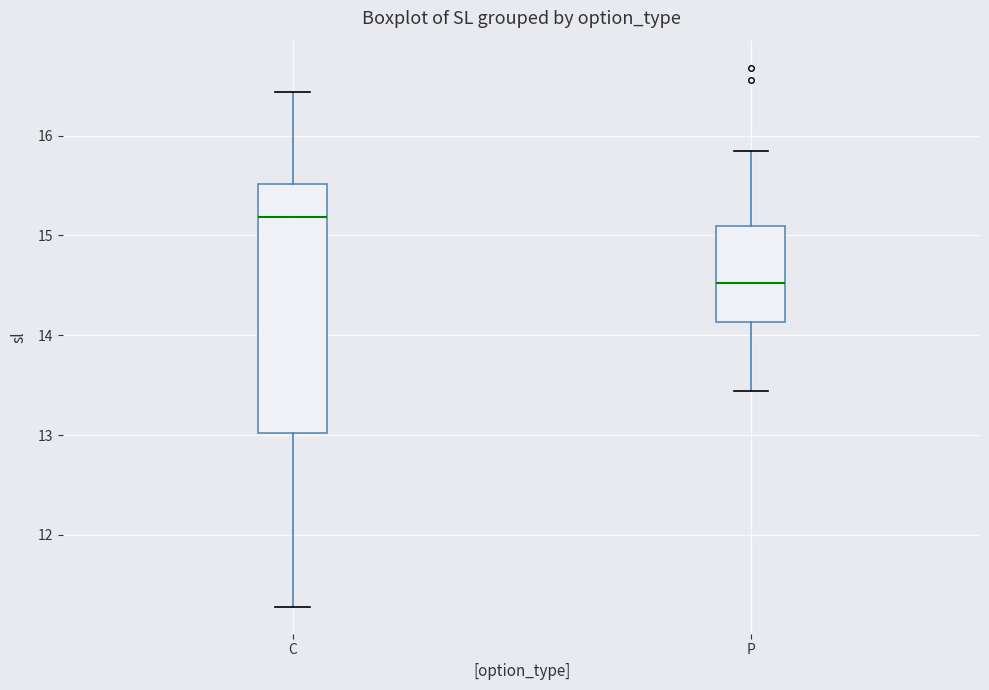

Reading left to right, transcribe this box plot: for each box, give where its median line is, the range the box spans, and where its two whiskers end, as read against the y-axis. The values are not printed on the chart, so give them approximately, as read against the axis.

C: median 15.2, box 13.0 to 15.5, whiskers 11.3 to 16.4
P: median 14.5, box 14.1 to 15.1, whiskers 13.4 to 15.8